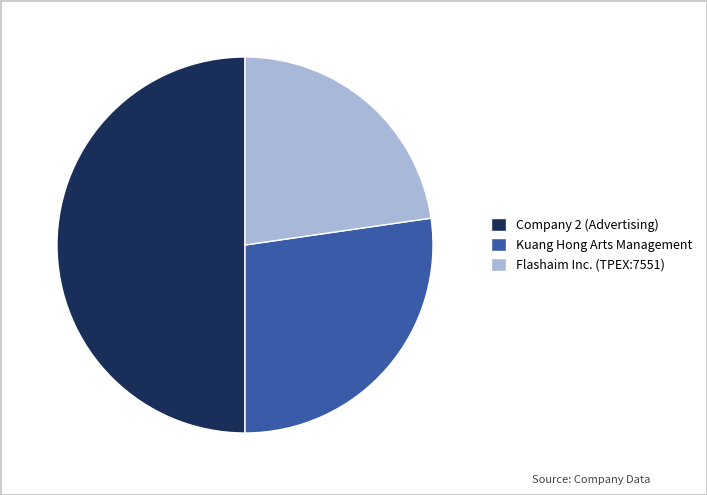

Does Flashaim Inc. (TPEX:7551) account for over 50% of the chart?

No